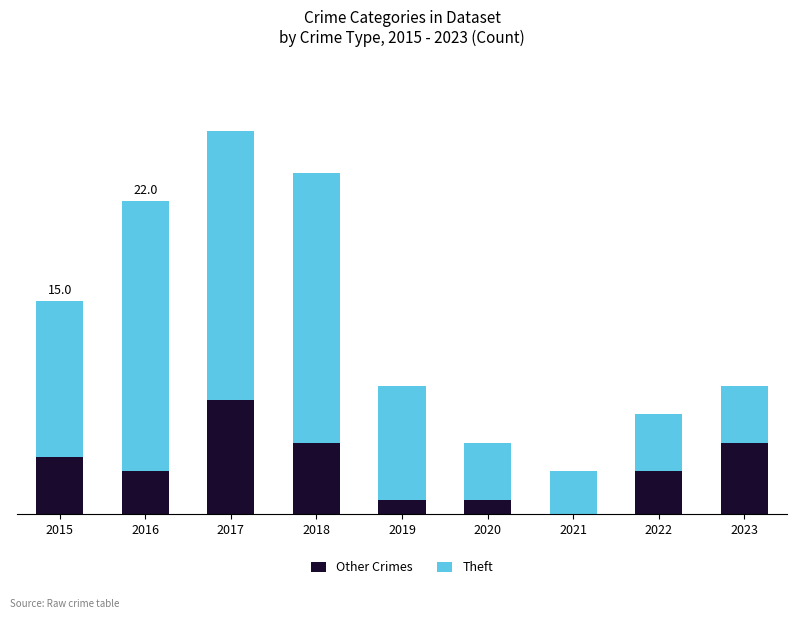

True or false: Theft has a value of 4 at 2023.

True